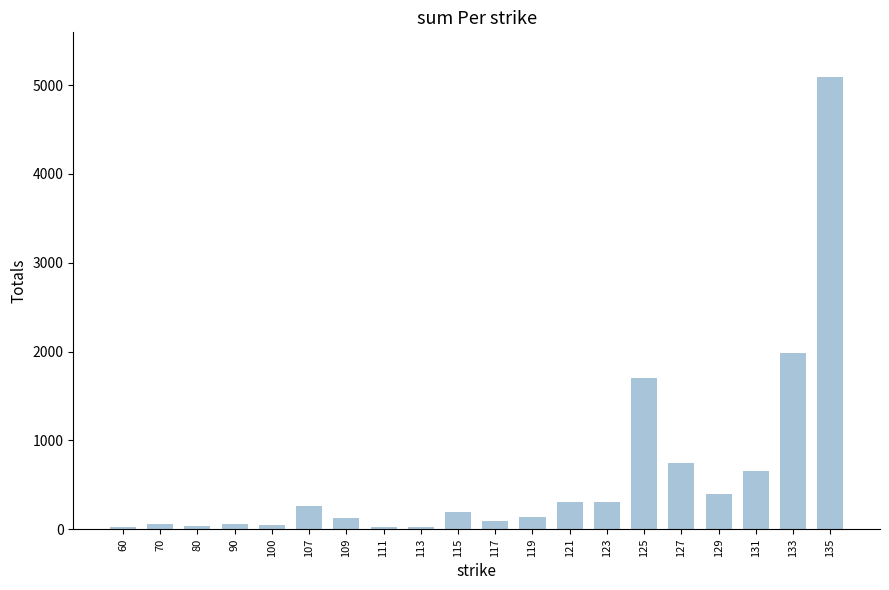

What is the maximum value shown in the chart?

5087